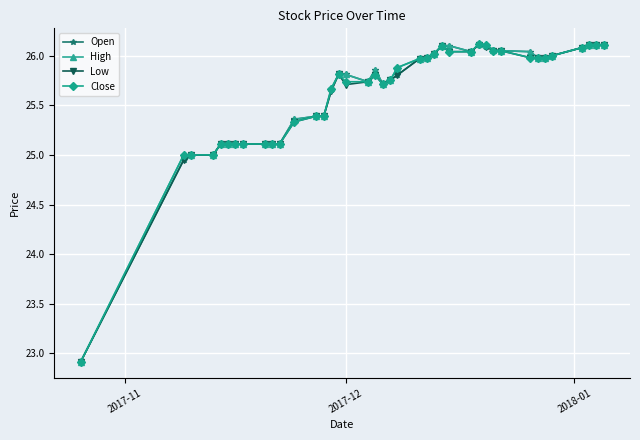

True or false: High has more than 1 interior local peaks.

True